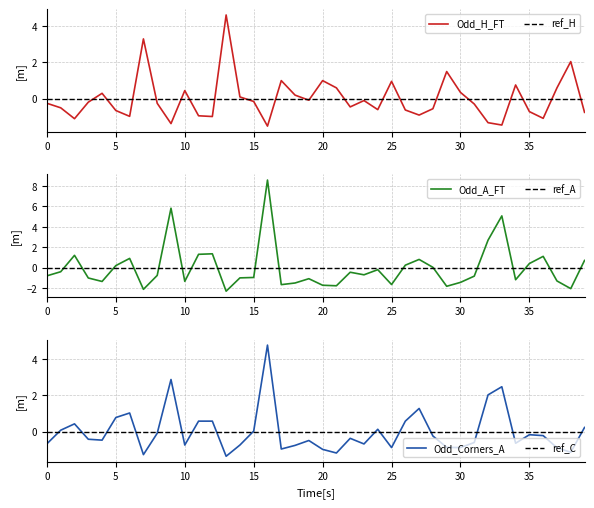

Which series has the largest range (max minus min)?

Odd_A_FT